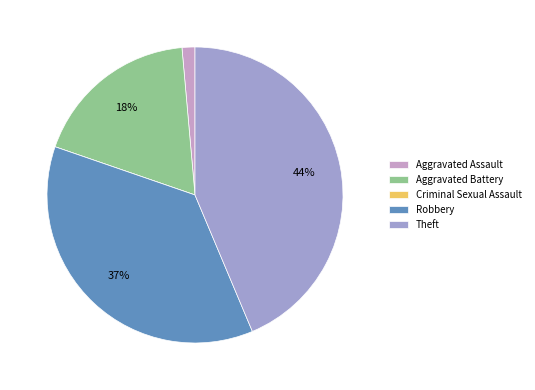

Approximately how many times larger is the value at Aggravated Battery compared to Robbery?

0.5